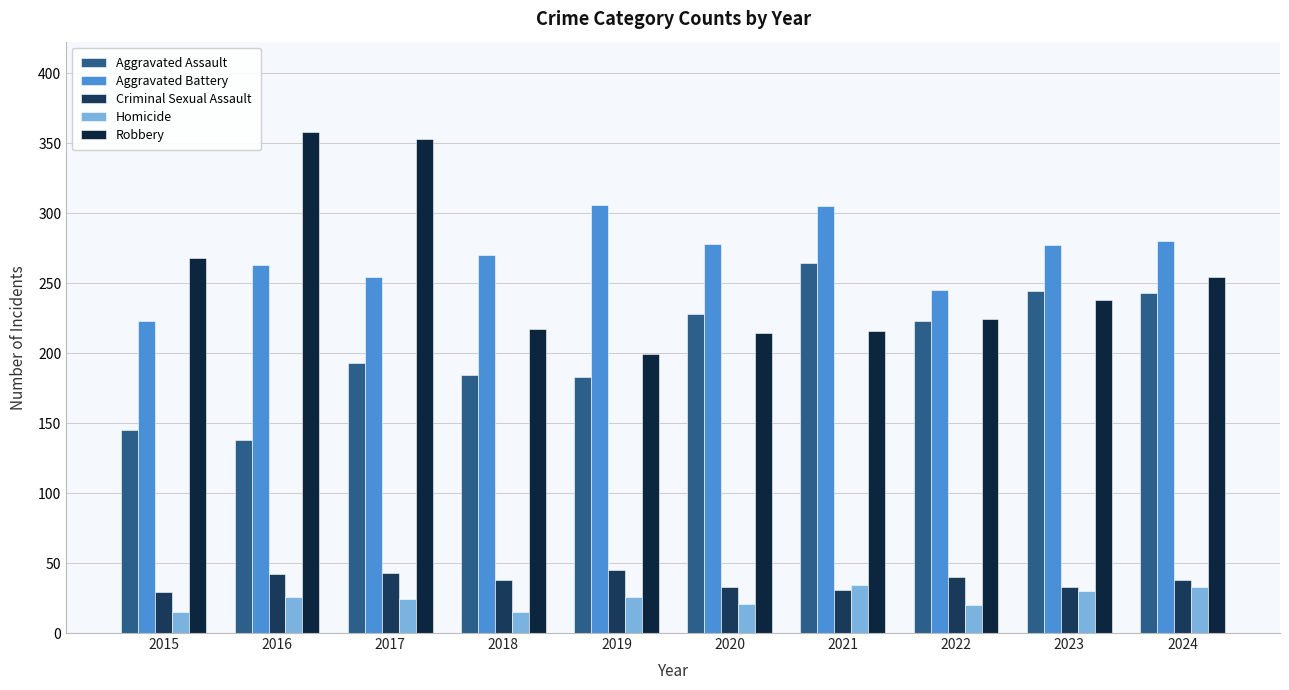

Does the chart contain any negative values?

No